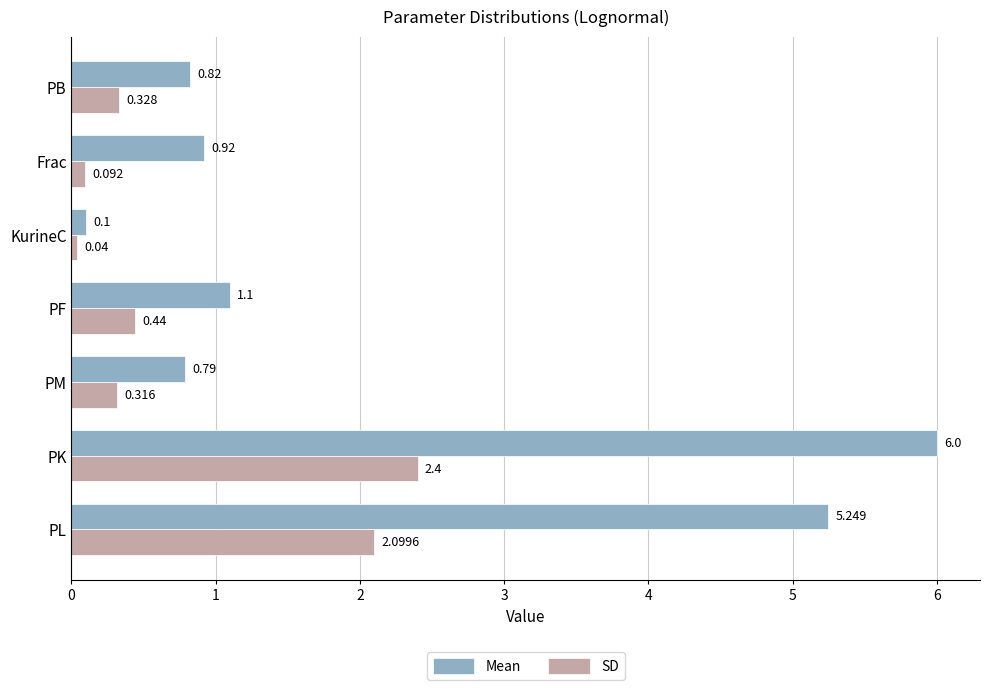

Which category has the lowest value in the Mean series?

KurineC